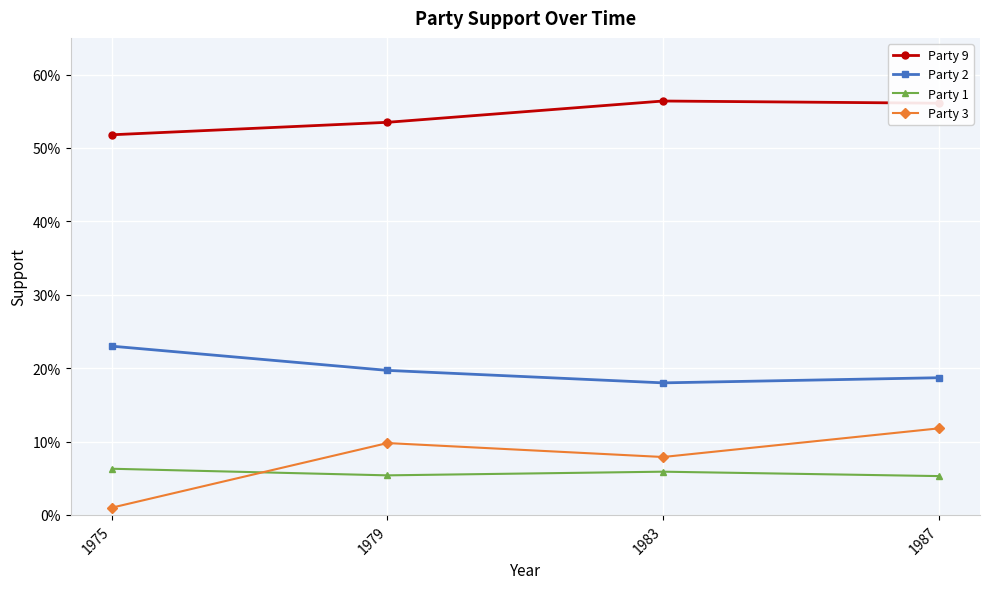

Between 1975 and 1983, which series saw the biggest shift?

Party 3